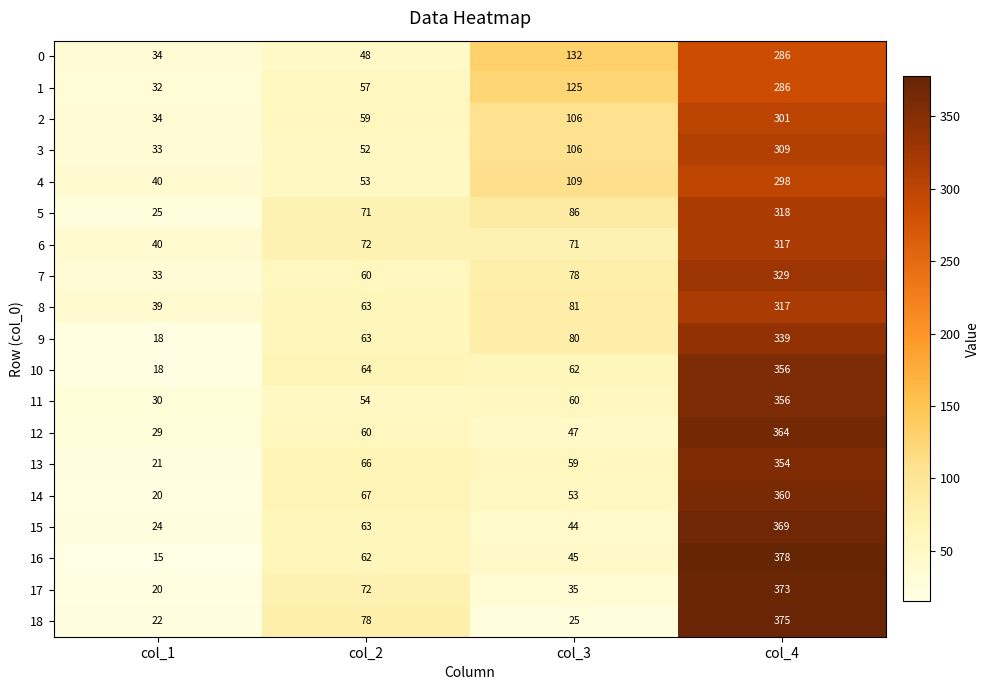

What is the difference between the second highest and minimum values in the 6 series?

32